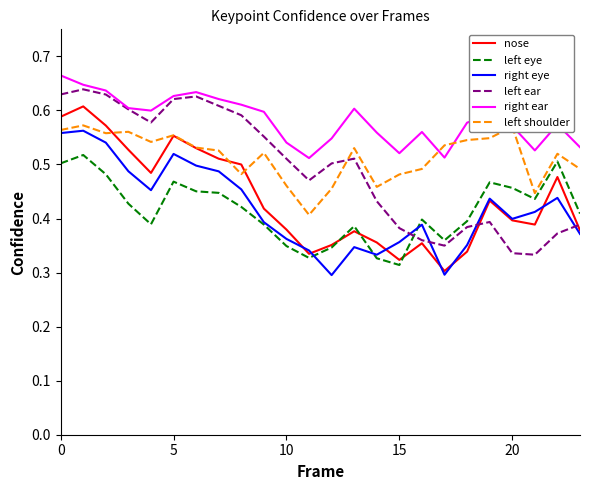

How many times do right eye and left ear cross each other?

4